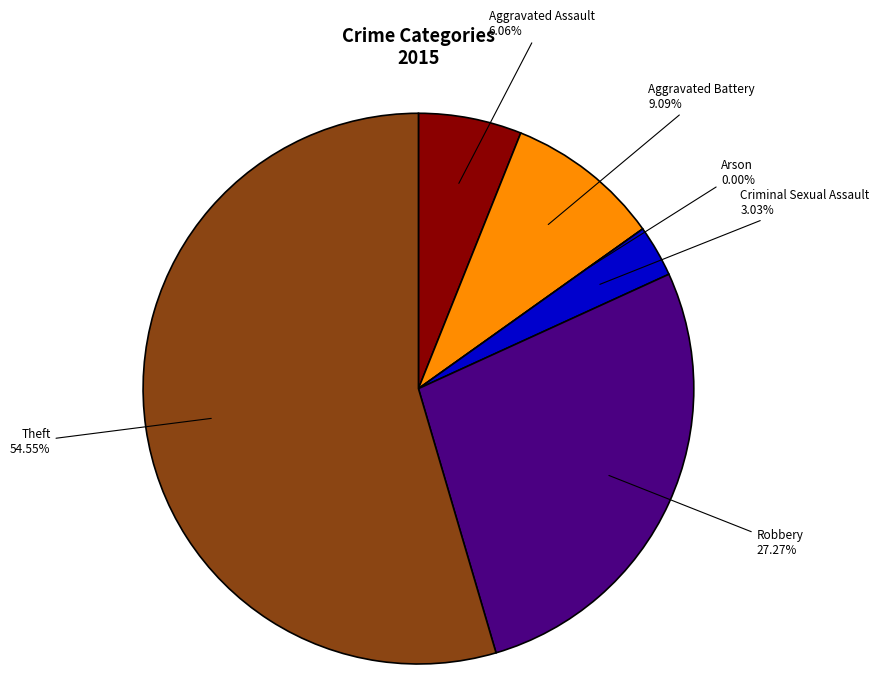

Which slice is the smallest?

Arson